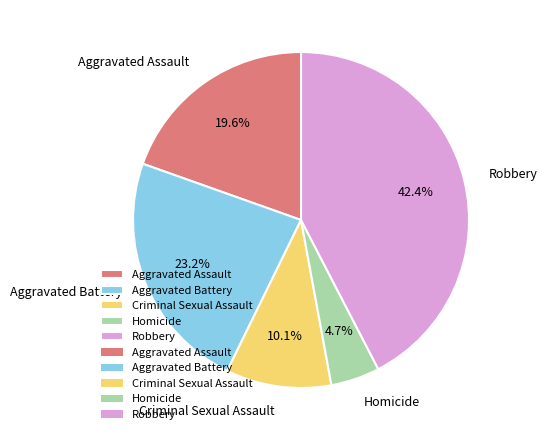

Between Aggravated Assault and Aggravated Battery, which is larger?

Aggravated Battery